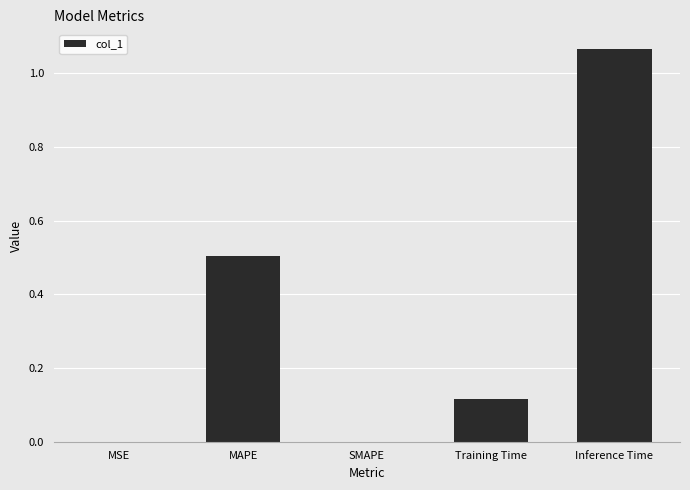

Which label corresponds to the largest value in the chart?

Inference Time